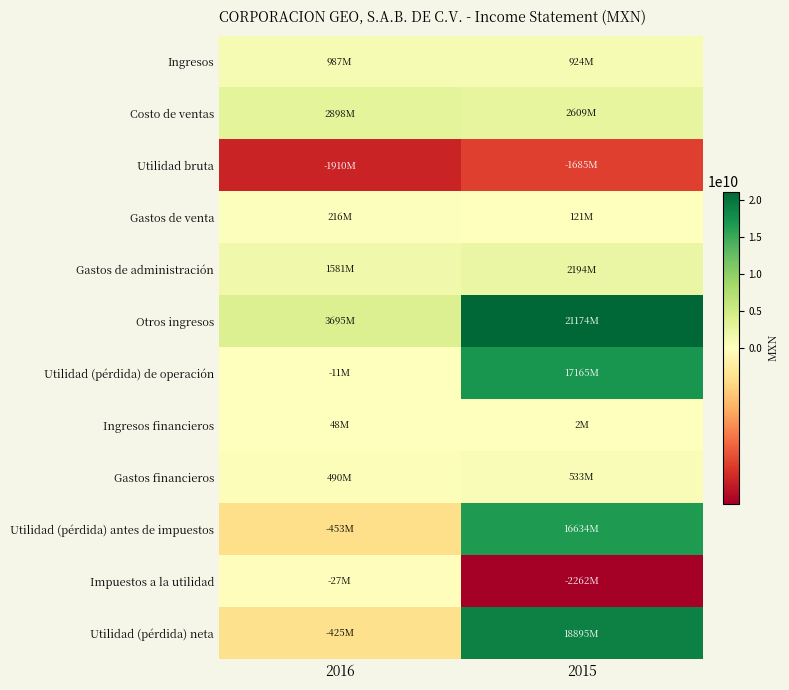

At which category is the sum across all series the highest?

2015